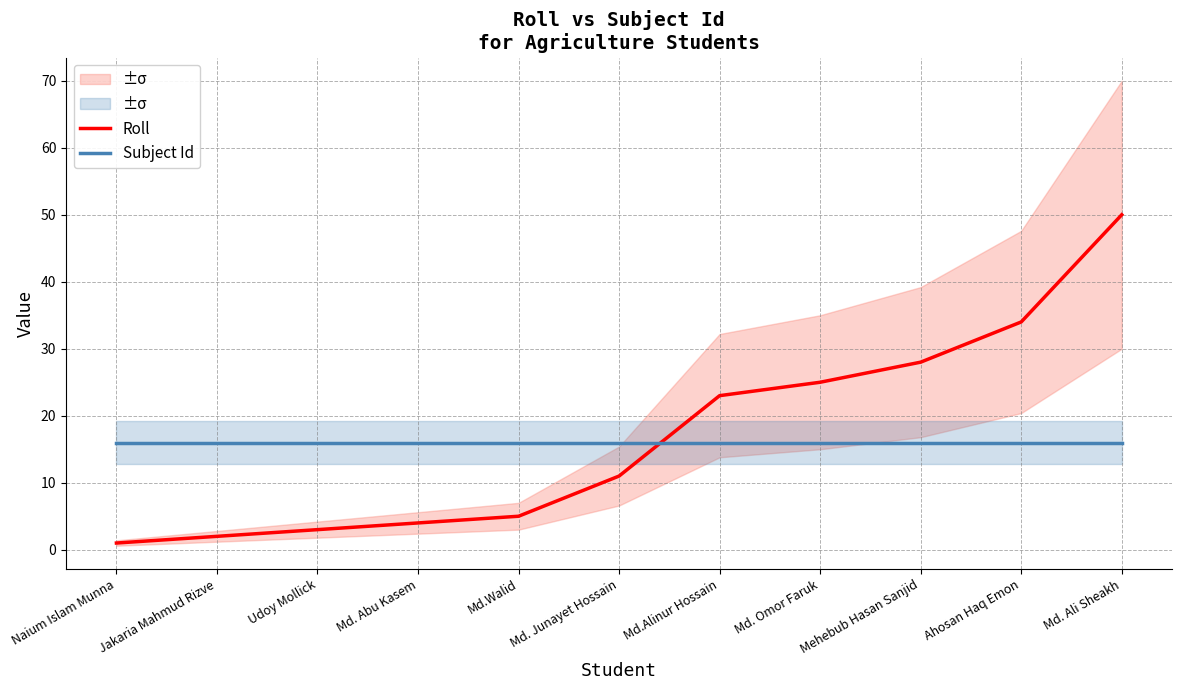

Which series ends up on top after the final intersection of Roll and Subject Id?

Roll